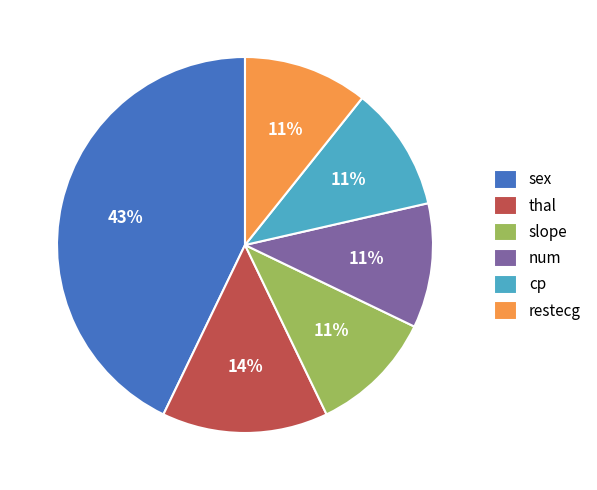

Is the sum of restecg and thal greater than half?

No